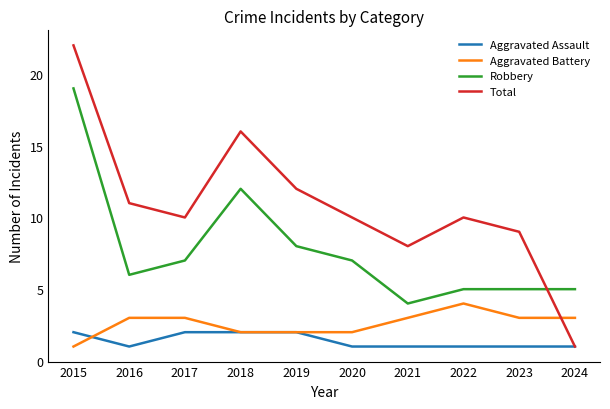

True or false: Aggravated Assault has a value of 2 at 2015.

True